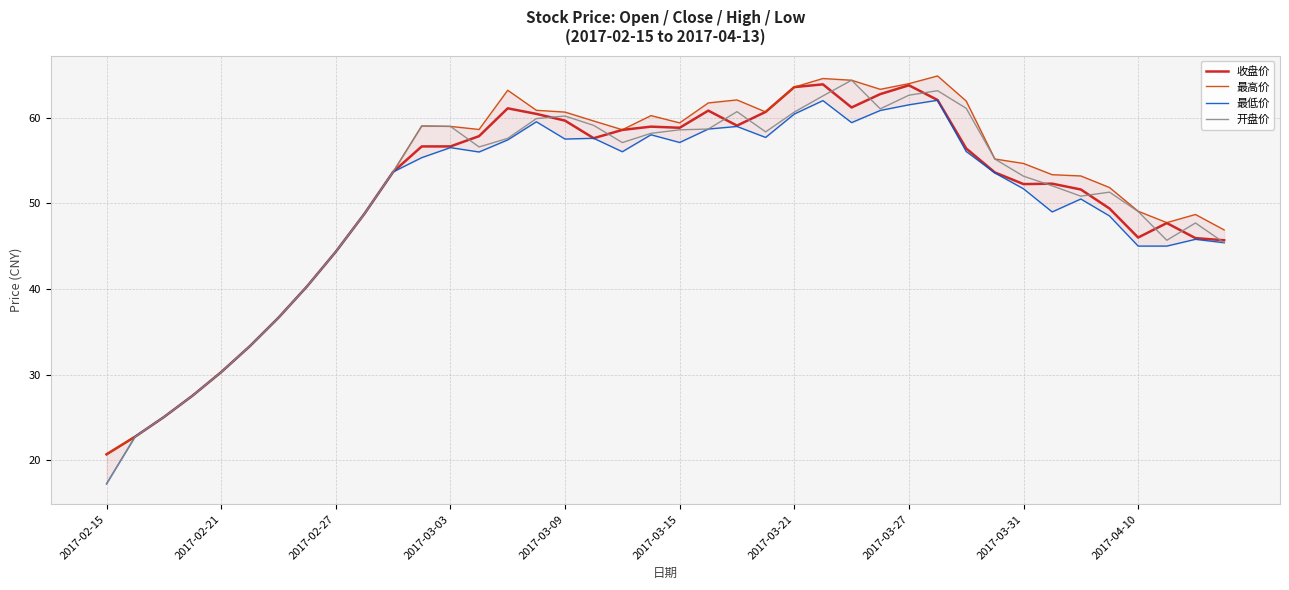

What is the total value across all series at 31?

217.5